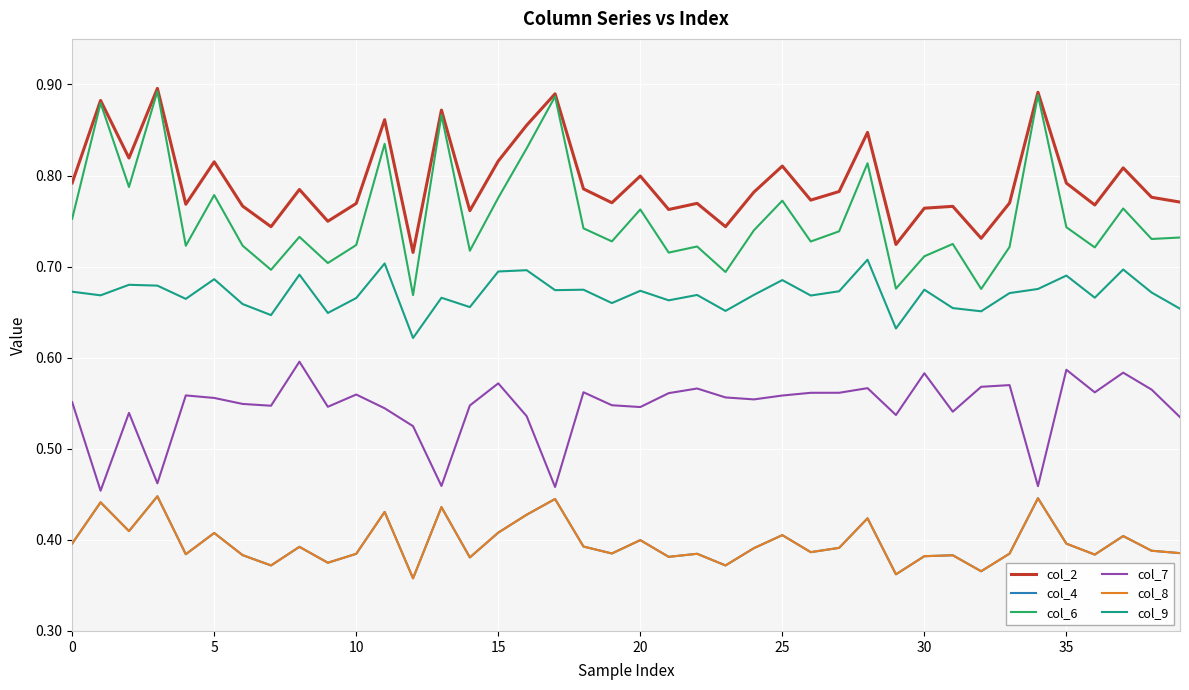

Reading left to right, what are all the values shown in this chart?

col_2: 0.8	0.9	0.8	0.9	0.8	0.8	0.8	0.7	0.8	0.7	0.8	0.9	0.7	0.9	0.8	0.8	0.9	0.9	0.8	0.8	0.8	0.8	0.8	0.7	0.8	0.8	0.8	0.8	0.8	0.7	0.8	0.8	0.7	0.8	0.9	0.8	0.8	0.8	0.8	0.8
col_4: 0.4	0.4	0.4	0.4	0.4	0.4	0.4	0.4	0.4	0.4	0.4	0.4	0.4	0.4	0.4	0.4	0.4	0.4	0.4	0.4	0.4	0.4	0.4	0.4	0.4	0.4	0.4	0.4	0.4	0.4	0.4	0.4	0.4	0.4	0.4	0.4	0.4	0.4	0.4	0.4
col_6: 0.8	0.9	0.8	0.9	0.7	0.8	0.7	0.7	0.7	0.7	0.7	0.8	0.7	0.9	0.7	0.8	0.8	0.9	0.7	0.7	0.8	0.7	0.7	0.7	0.7	0.8	0.7	0.7	0.8	0.7	0.7	0.7	0.7	0.7	0.9	0.7	0.7	0.8	0.7	0.7
col_7: 0.6	0.5	0.5	0.5	0.6	0.6	0.5	0.5	0.6	0.5	0.6	0.5	0.5	0.5	0.5	0.6	0.5	0.5	0.6	0.5	0.5	0.6	0.6	0.6	0.6	0.6	0.6	0.6	0.6	0.5	0.6	0.5	0.6	0.6	0.5	0.6	0.6	0.6	0.6	0.5
col_8: 0.4	0.4	0.4	0.4	0.4	0.4	0.4	0.4	0.4	0.4	0.4	0.4	0.4	0.4	0.4	0.4	0.4	0.4	0.4	0.4	0.4	0.4	0.4	0.4	0.4	0.4	0.4	0.4	0.4	0.4	0.4	0.4	0.4	0.4	0.4	0.4	0.4	0.4	0.4	0.4
col_9: 0.7	0.7	0.7	0.7	0.7	0.7	0.7	0.6	0.7	0.6	0.7	0.7	0.6	0.7	0.7	0.7	0.7	0.7	0.7	0.7	0.7	0.7	0.7	0.7	0.7	0.7	0.7	0.7	0.7	0.6	0.7	0.7	0.7	0.7	0.7	0.7	0.7	0.7	0.7	0.7